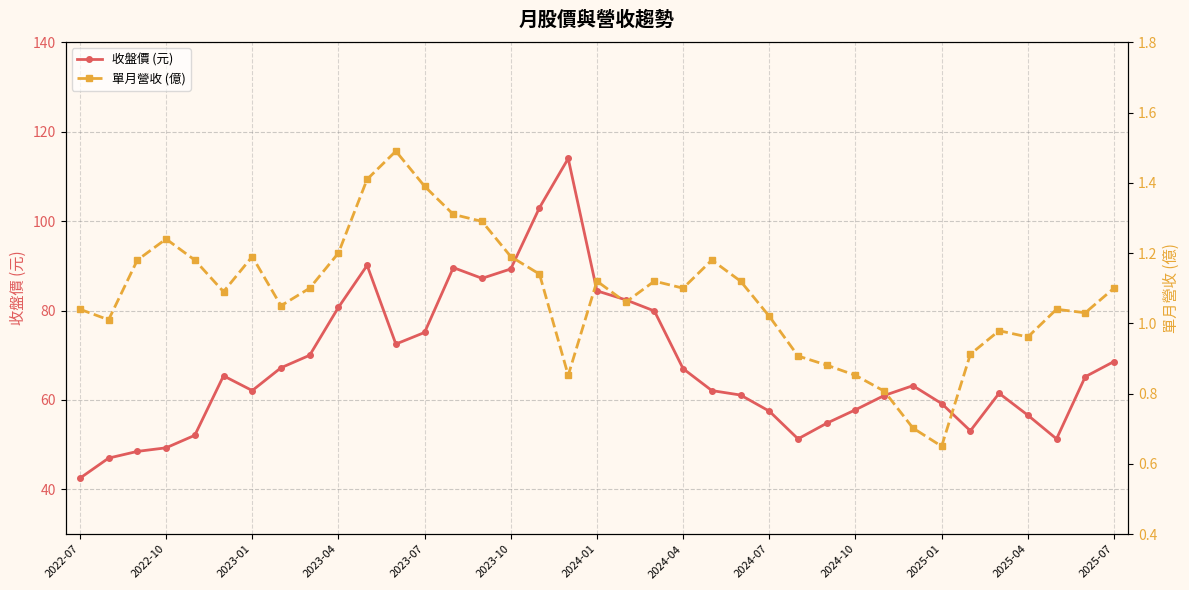

What is the difference between the maximum and second lowest values in the 單月營收 (億) series?

0.8